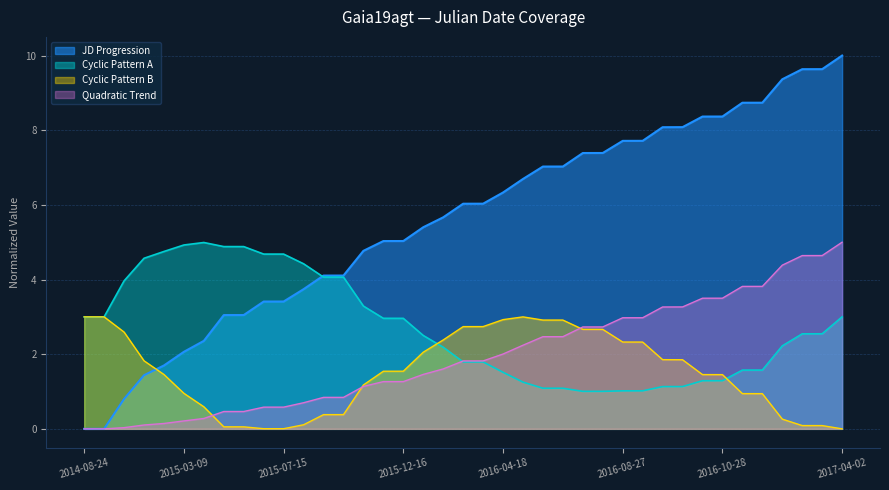

True or false: there are more than 0 points higher than both neighbors.

False